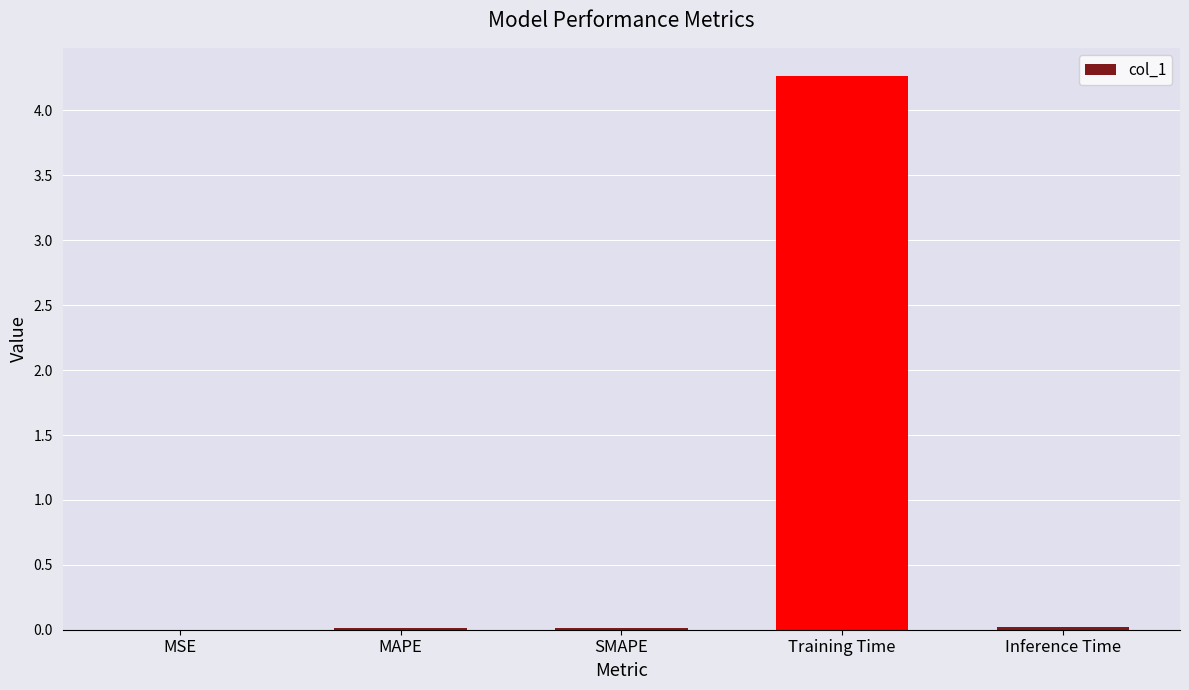

What is the maximum value shown in the chart?

4.3